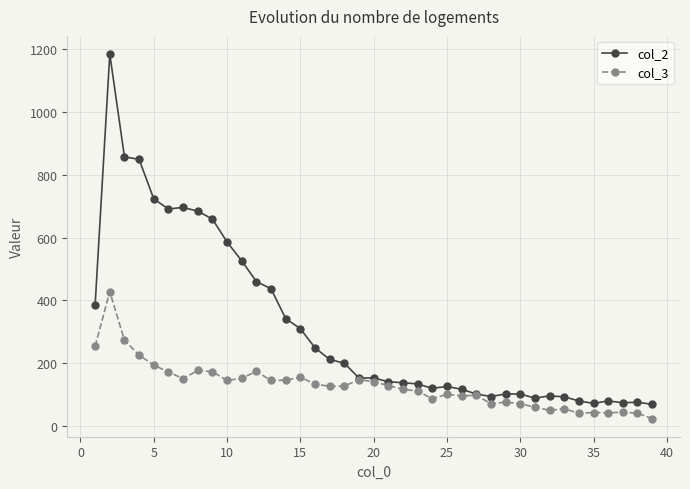

What is the highest value of the col_2 series?

1184